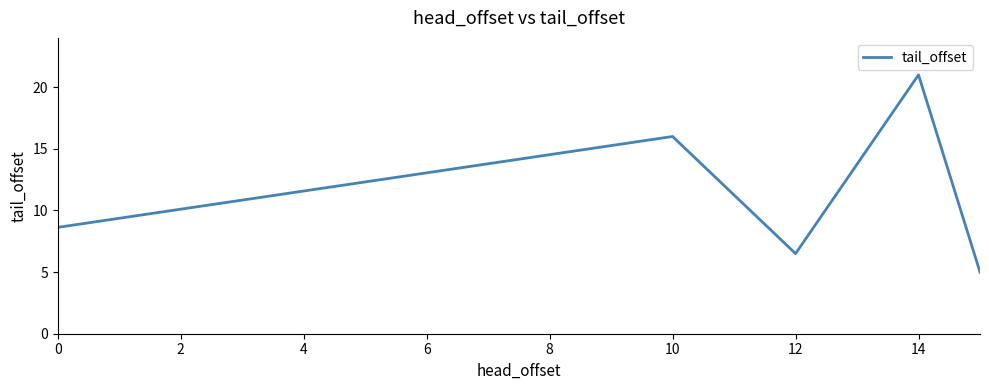

How many interior local valleys (lower than both neighbors) does the data have?

1